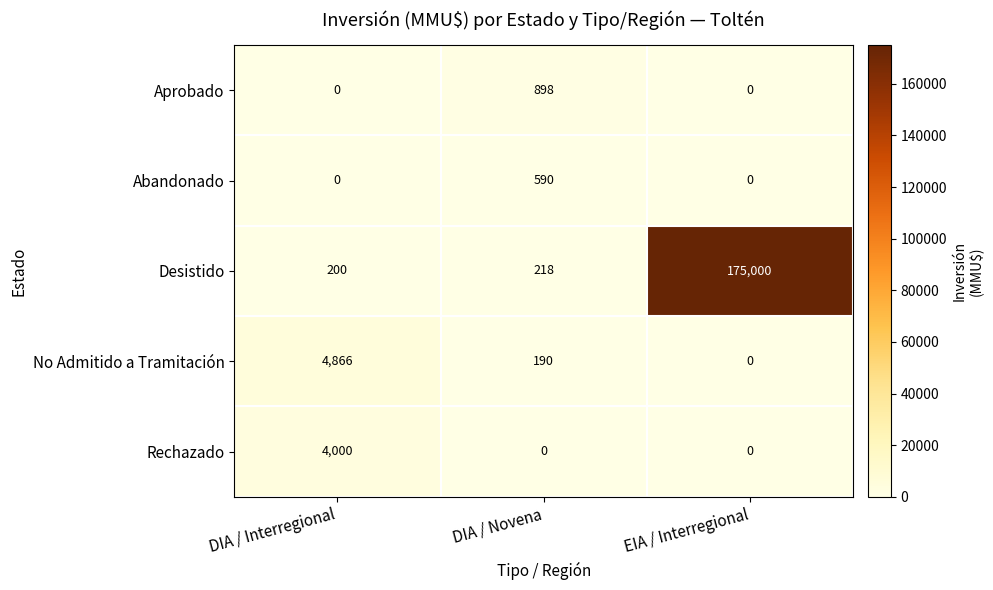

What is the maximum value shown in the chart?

175000